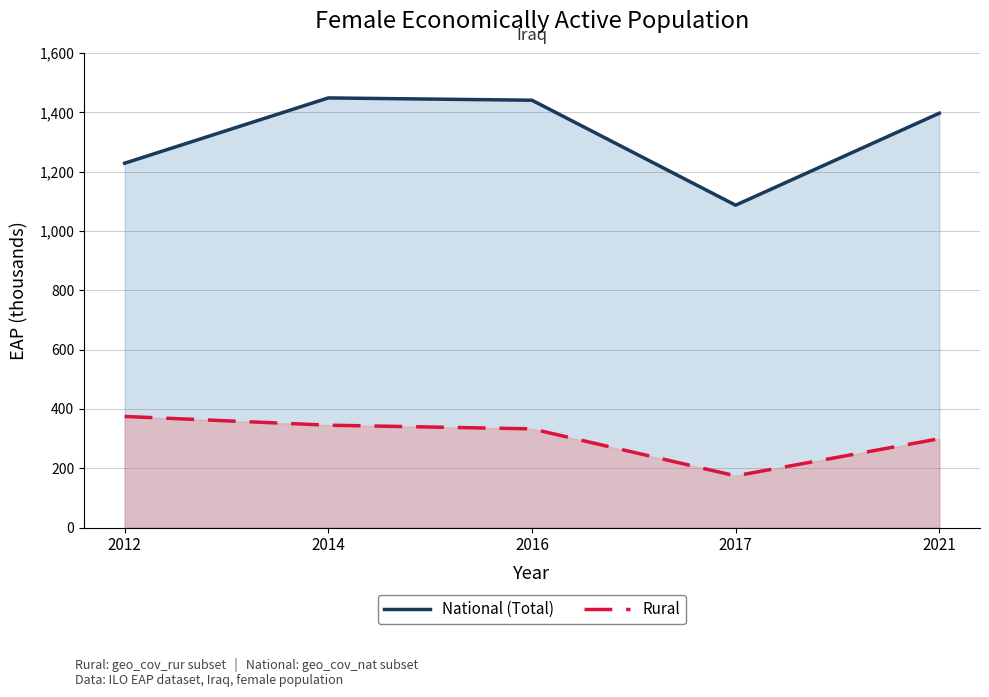

What are all the series names shown in the legend?

National (Total), Rural